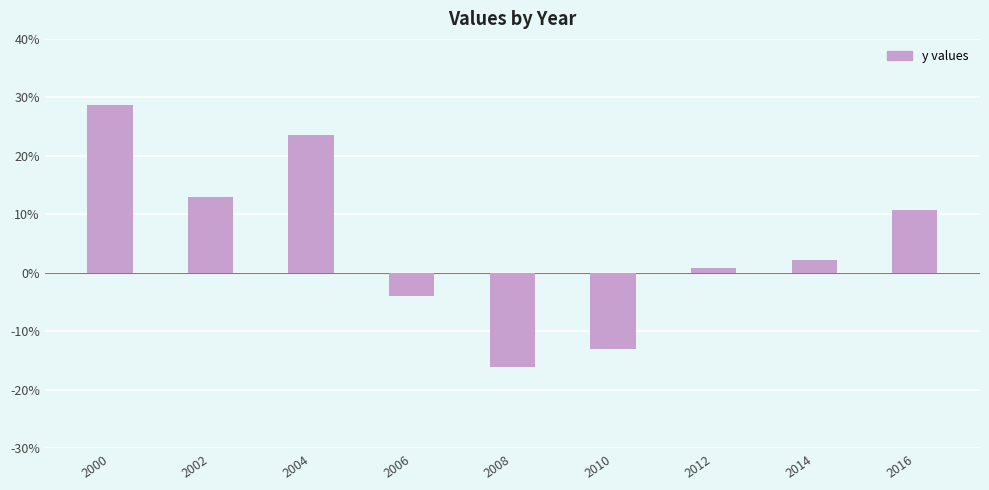

What is the difference between the second highest and second lowest values?

36.6